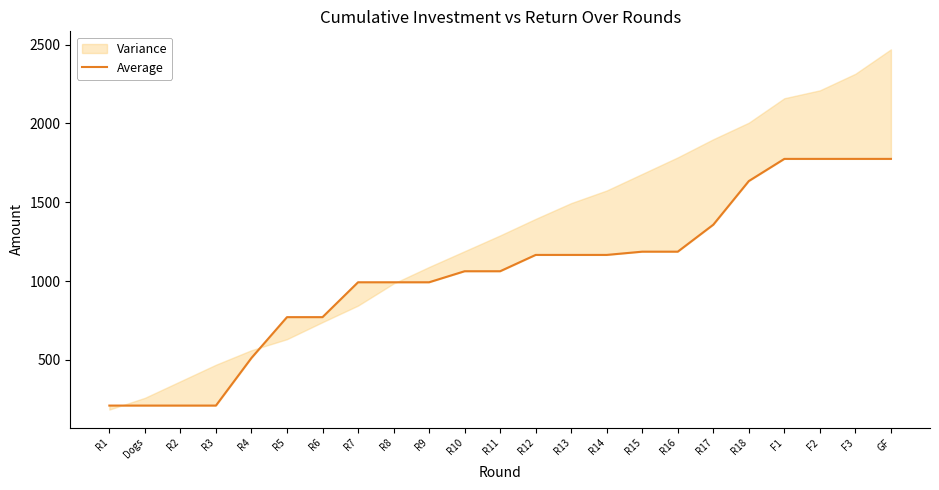

Approximately how many times larger is the value at R7 compared to R4?

1.9